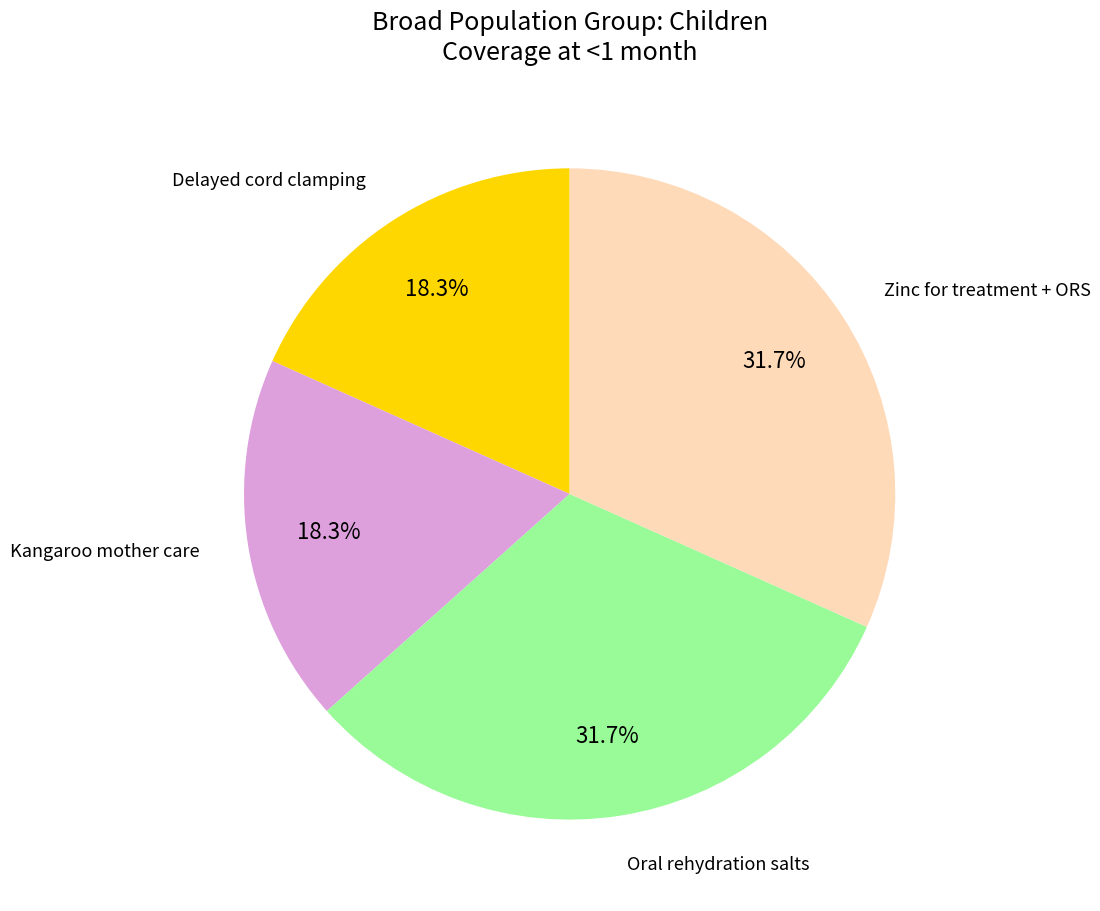

Is there any slice that represents more than half of the pie?

No